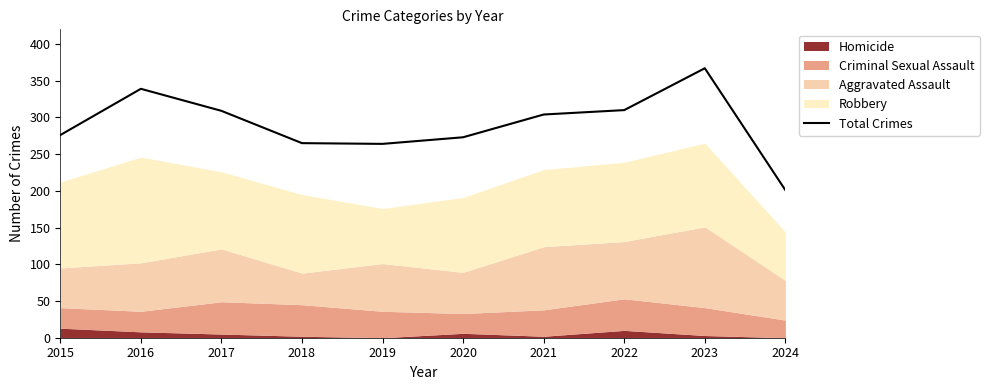

What is the difference between the values at 2023 and 2016?

28